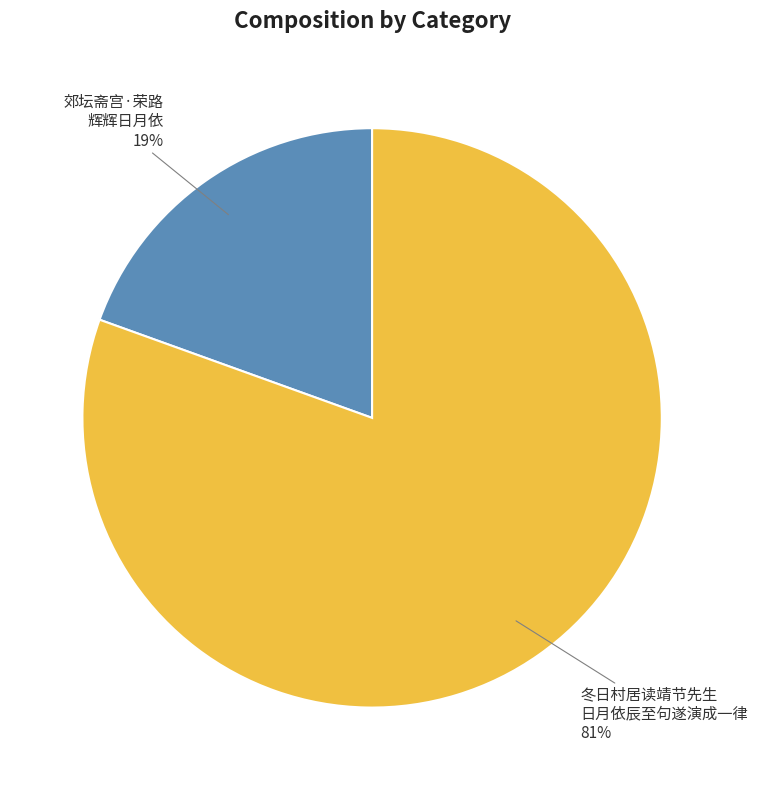

Count the number of slices in the pie.

2